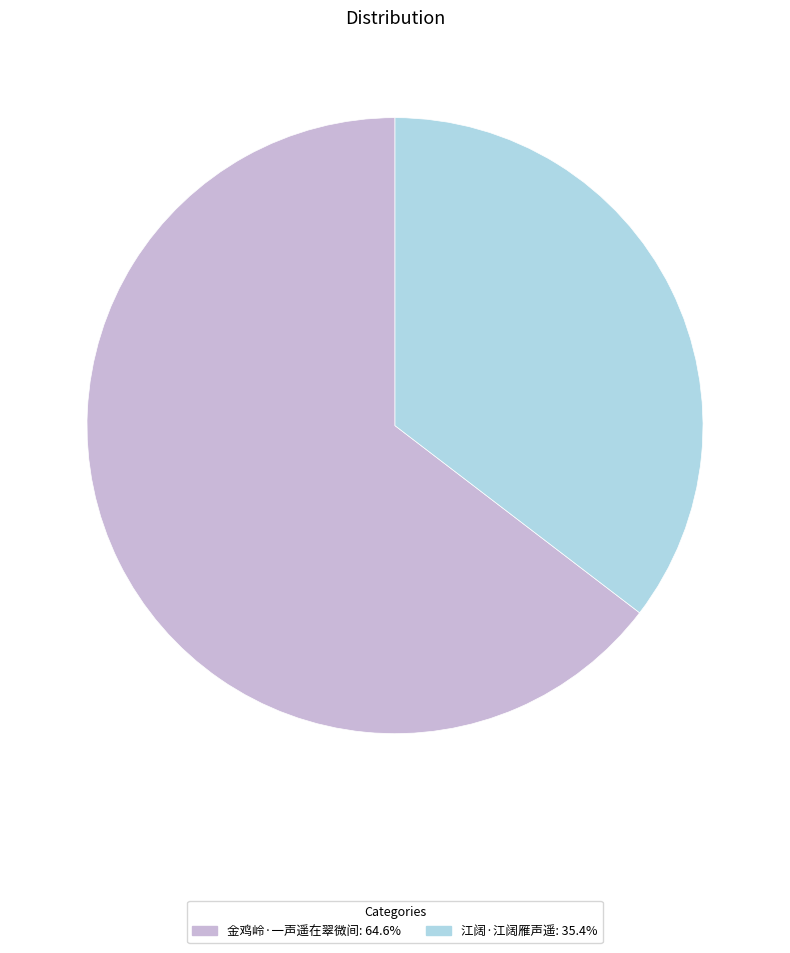

Do 江阔·江阔雁声遥 and 金鸡岭·一声遥在翠微间 together represent more than half of the pie?

Yes